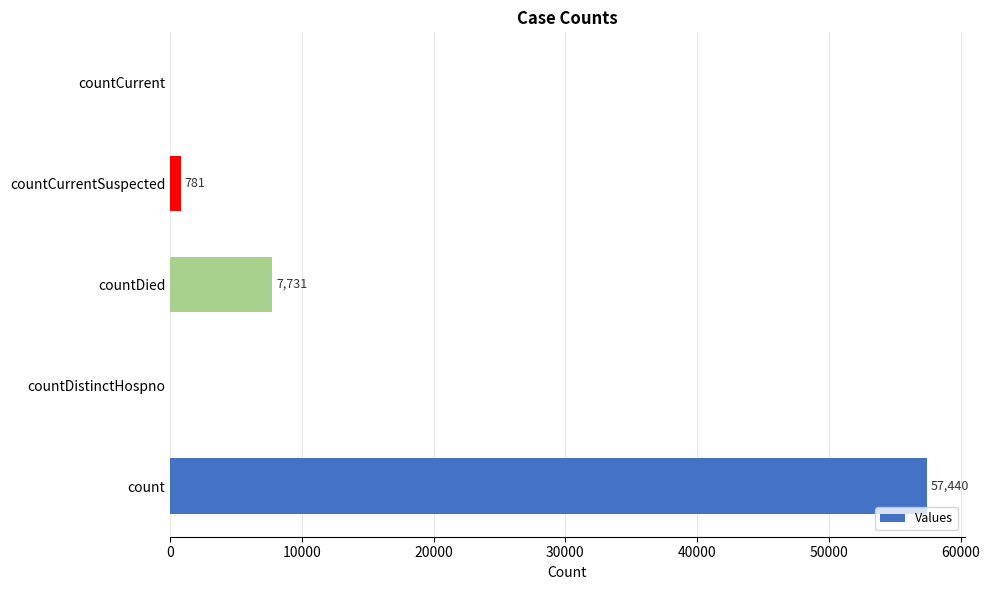

What is the average value?

13190